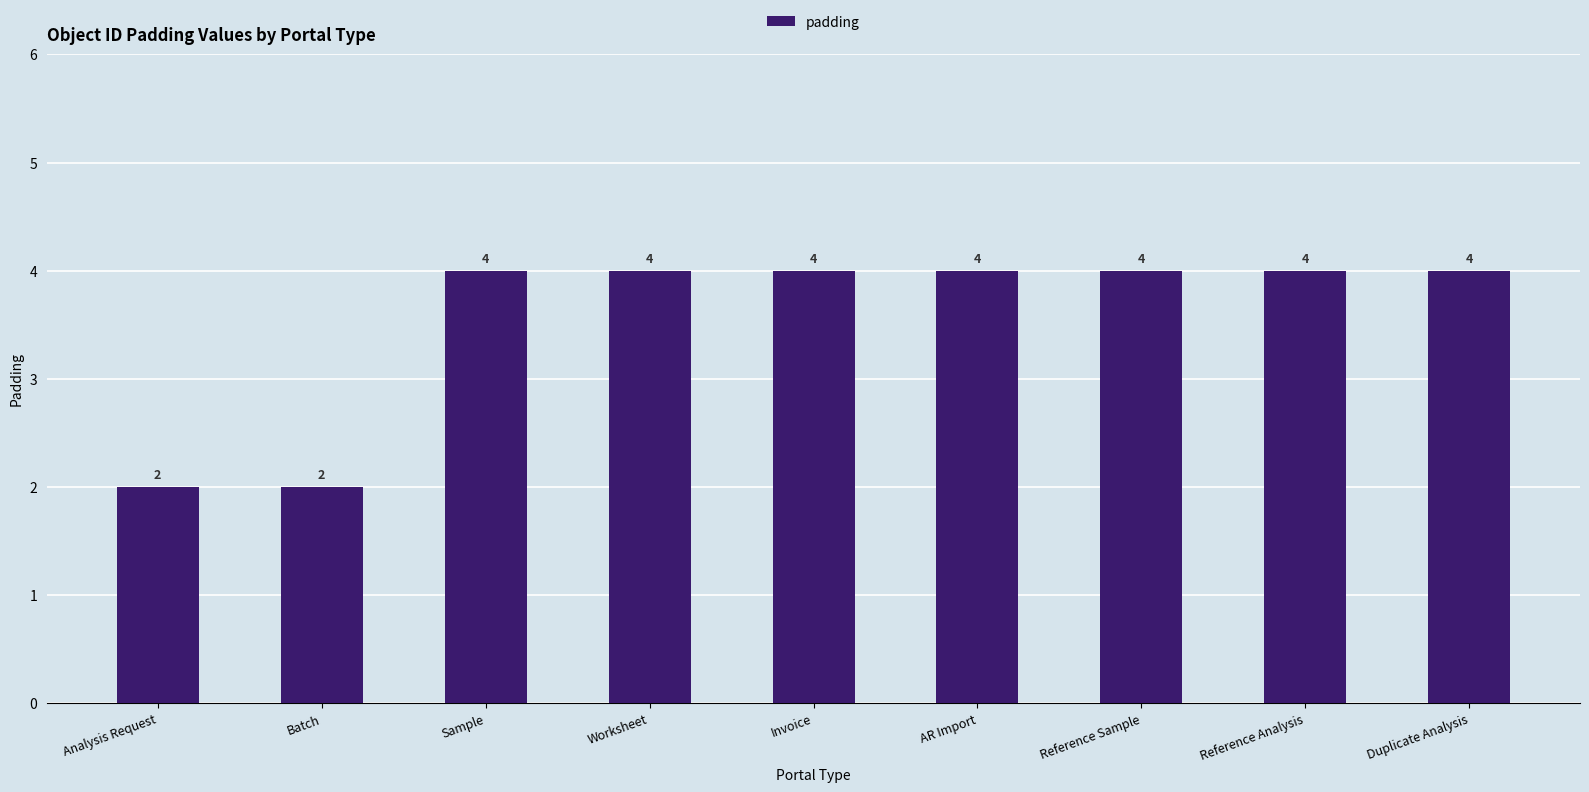

What is the label of the 3rd bar from the left?

Sample